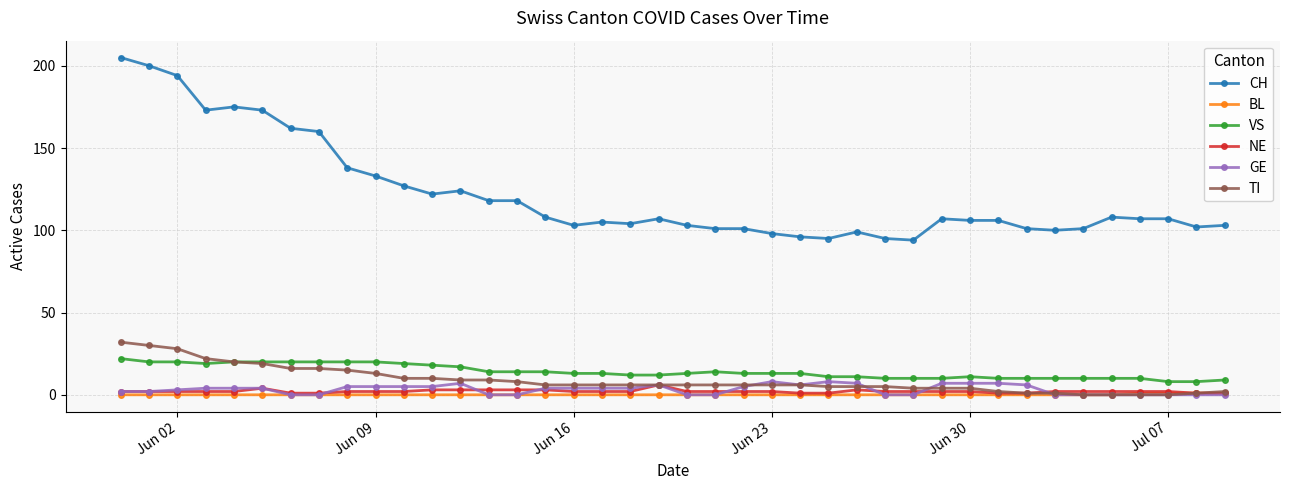

True or false: VS and NE cross at least once.

False